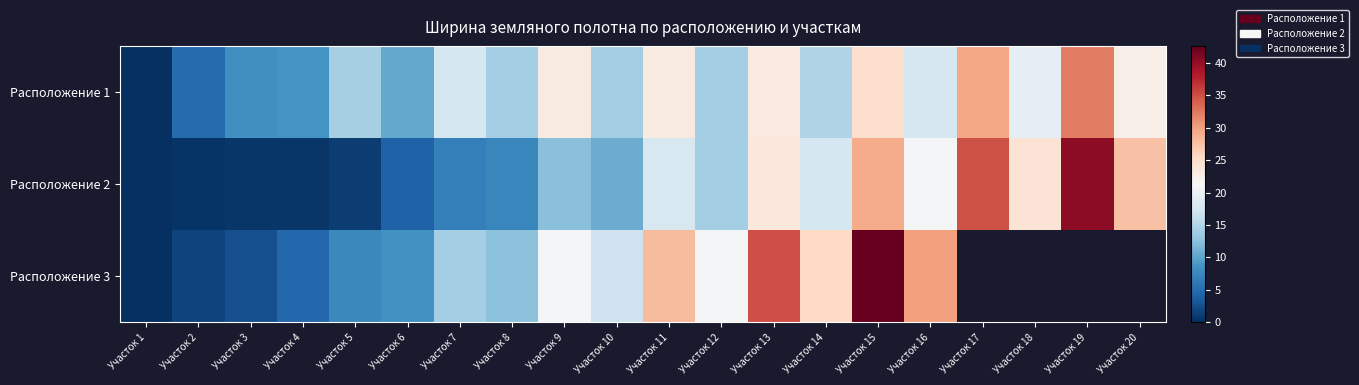

At which label does Расположение 3 reach its minimum?

Участок 1